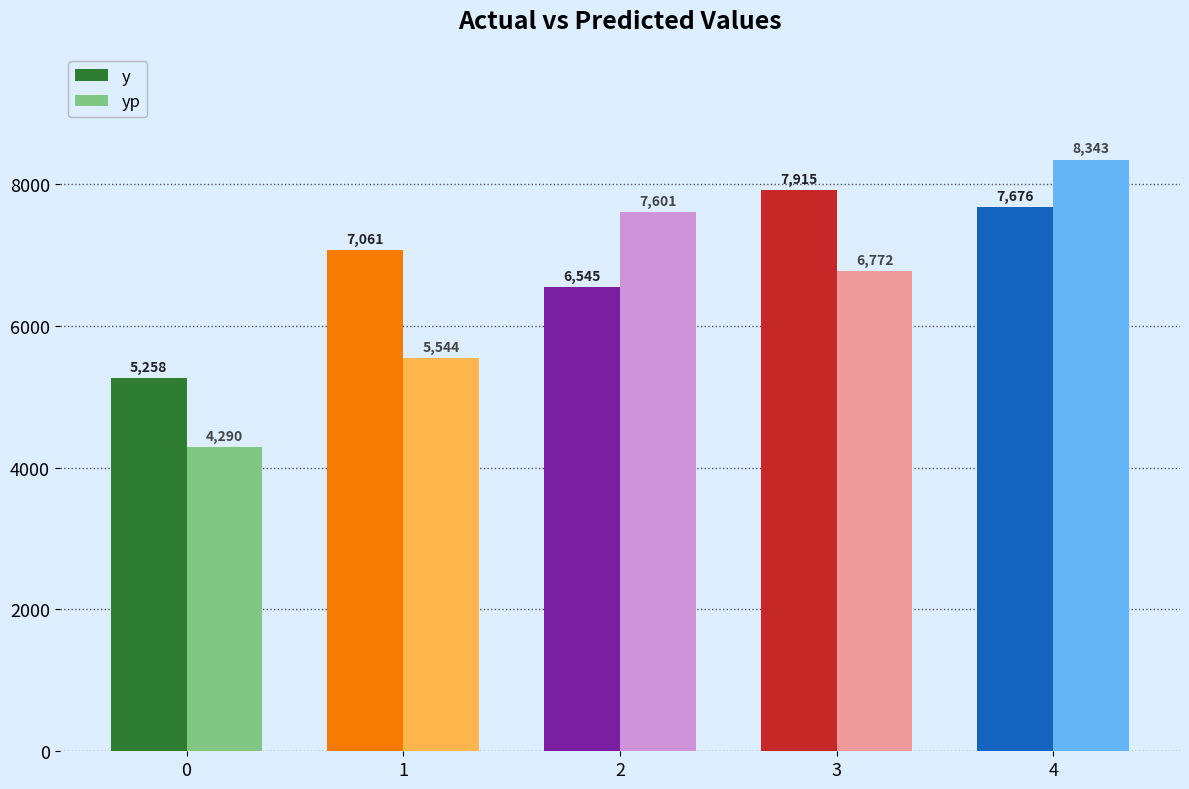

What is the maximum value shown in the chart?

8343.0